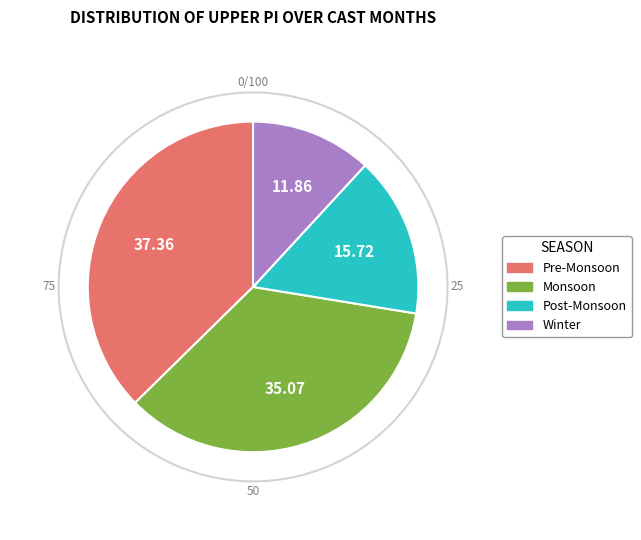

Does any single category account for the majority?

No